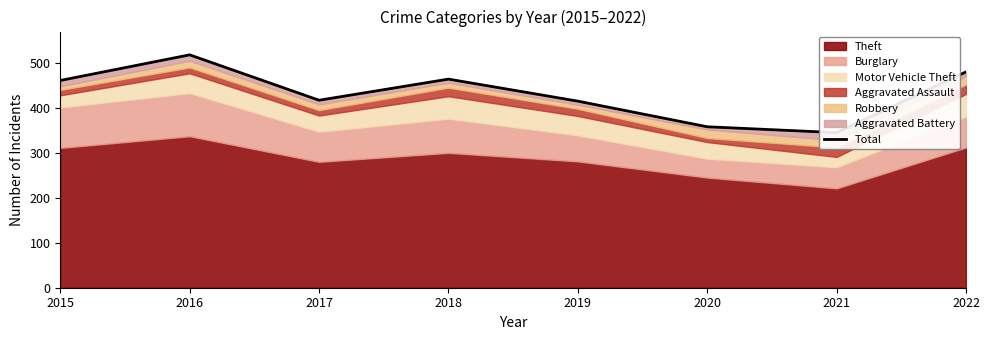

At which label is the value closest to 431?

2017